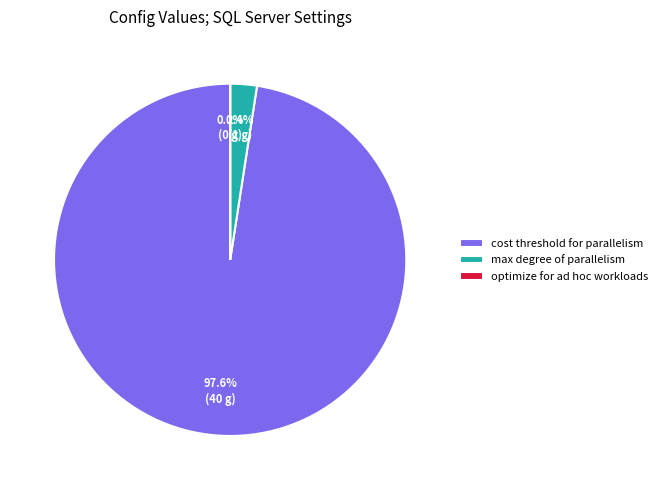

What percentage is NOT represented by cost threshold for parallelism?

2.4%